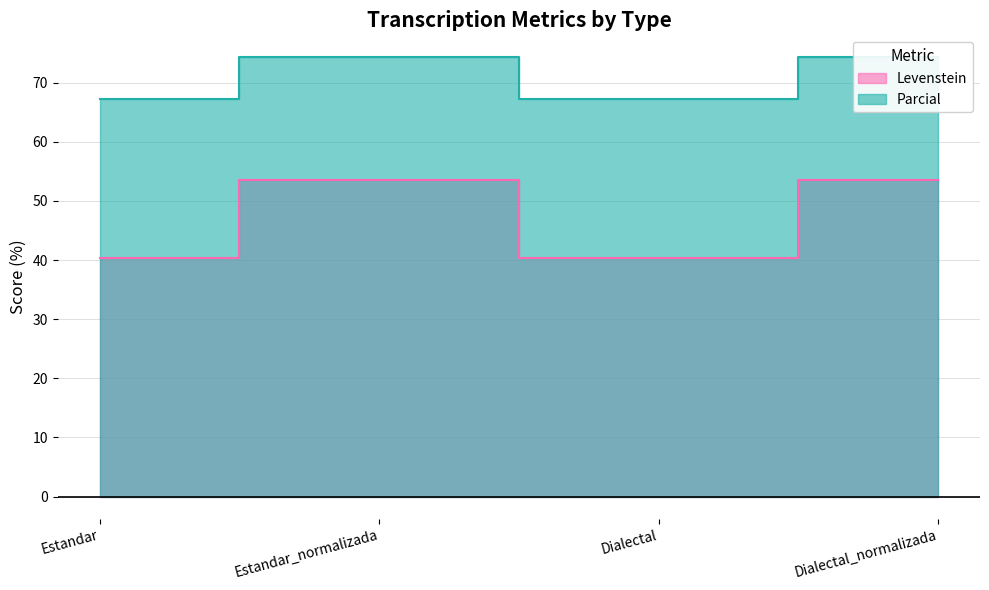

Which category has the highest value across all series?

Estandar_normalizada